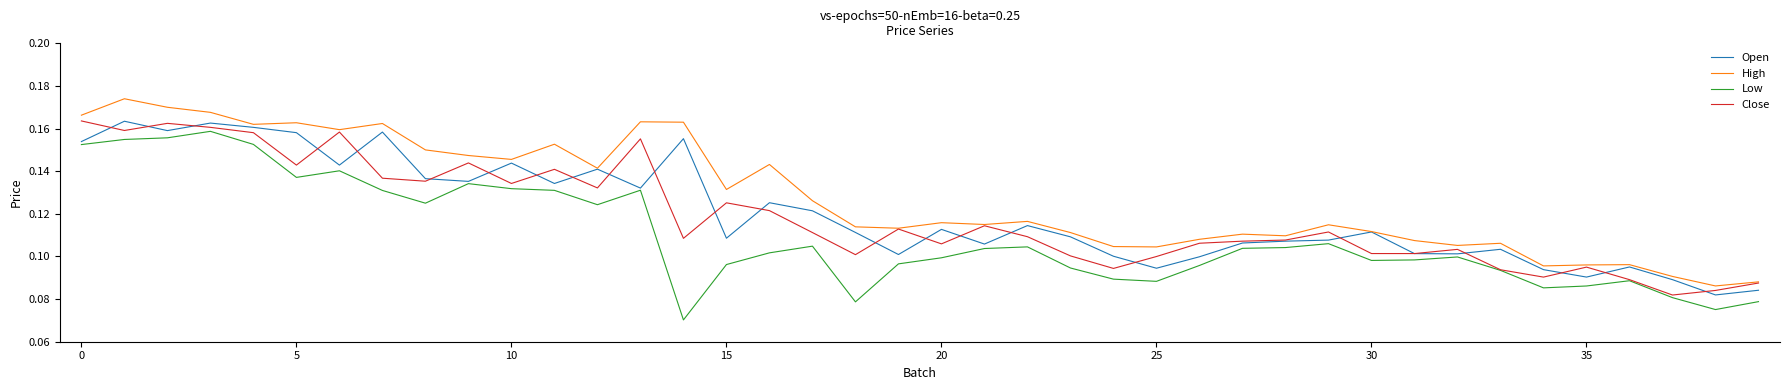

What are all the series names shown in the legend?

Open, High, Low, Close